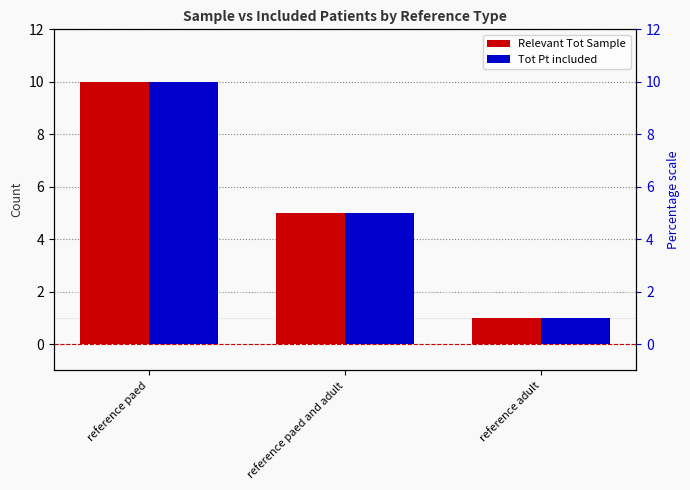

How many categories are shown in the chart?

3